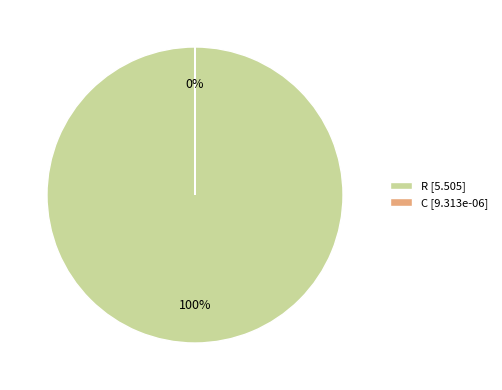

What percentage is NOT represented by C?

100.0%